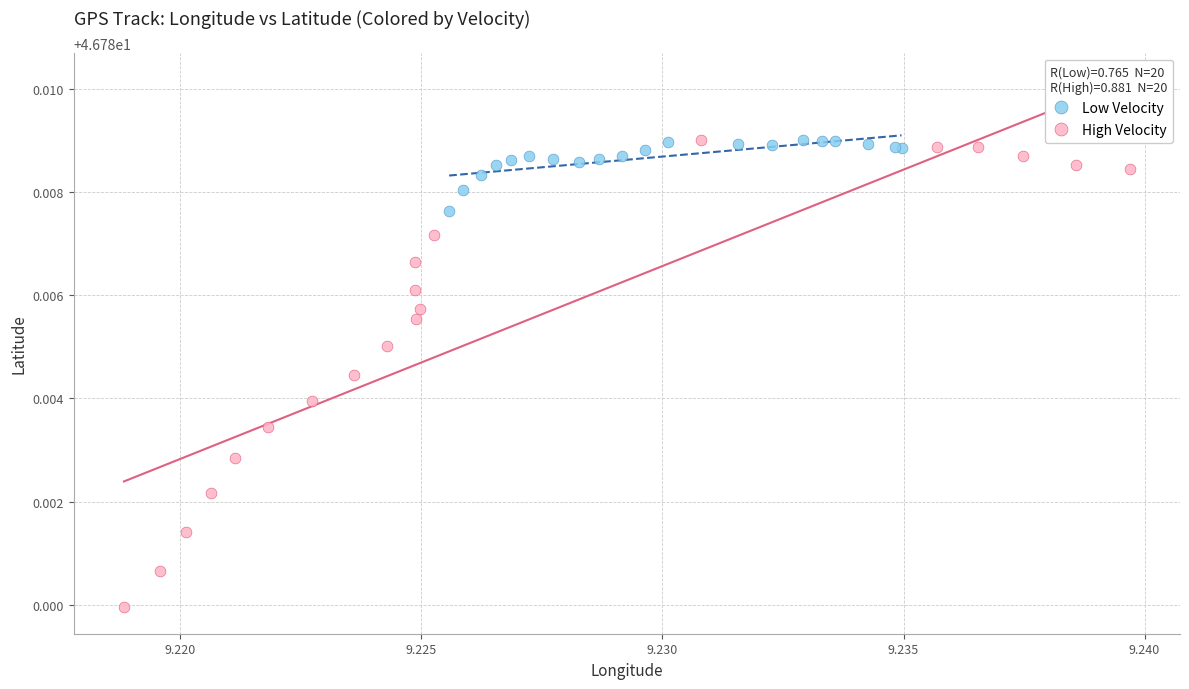

What are all the series names shown in the legend?

Low Velocity, High Velocity